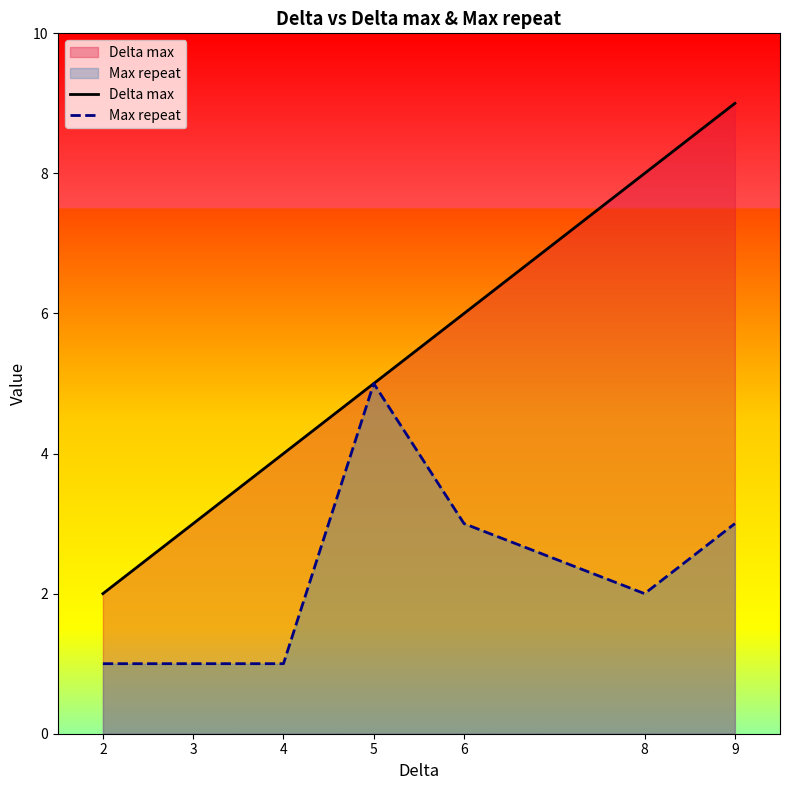

Count the Delta max values in the range 3 to 8.

5